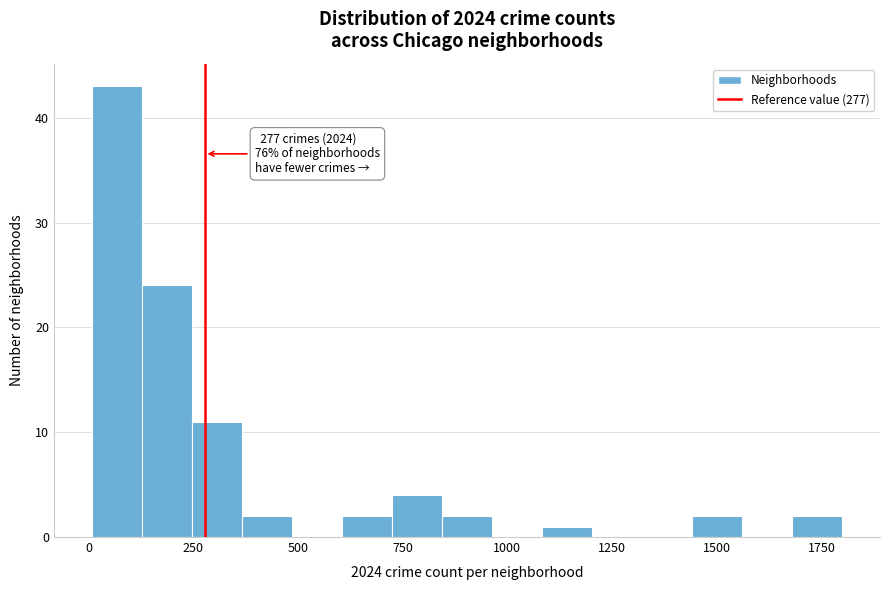

Read against the x-axis, roughly where is the centre of the tallest bar?

50